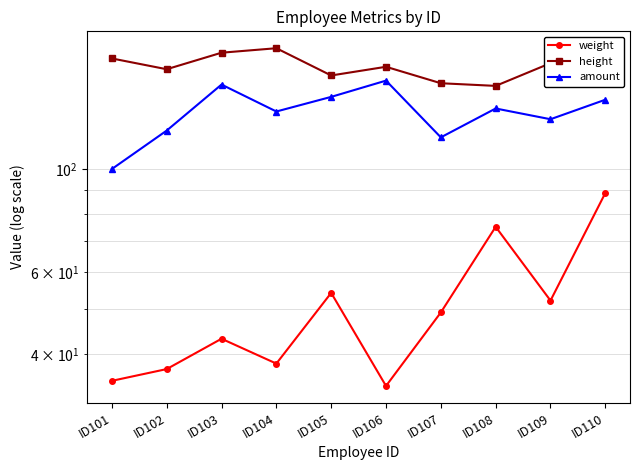

At how many categories does at least one series exceed 152?

9